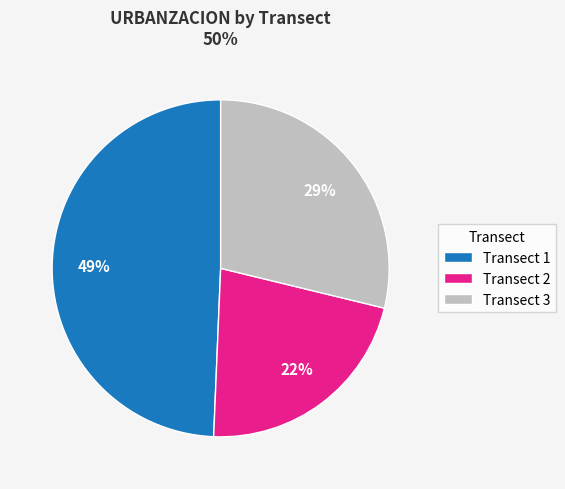

To the nearest percent, what portion does Transect 3 represent?

29%